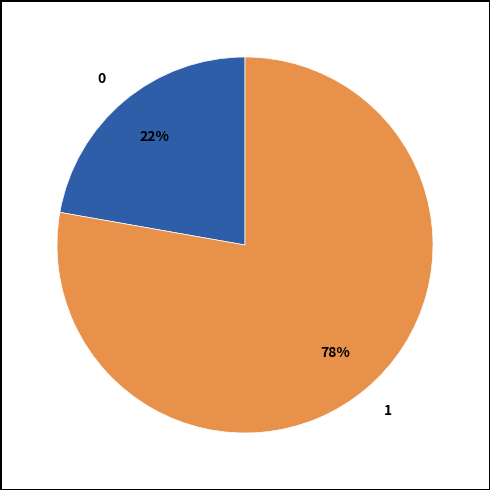

Is it true that 0 is 22% of the pie?

True